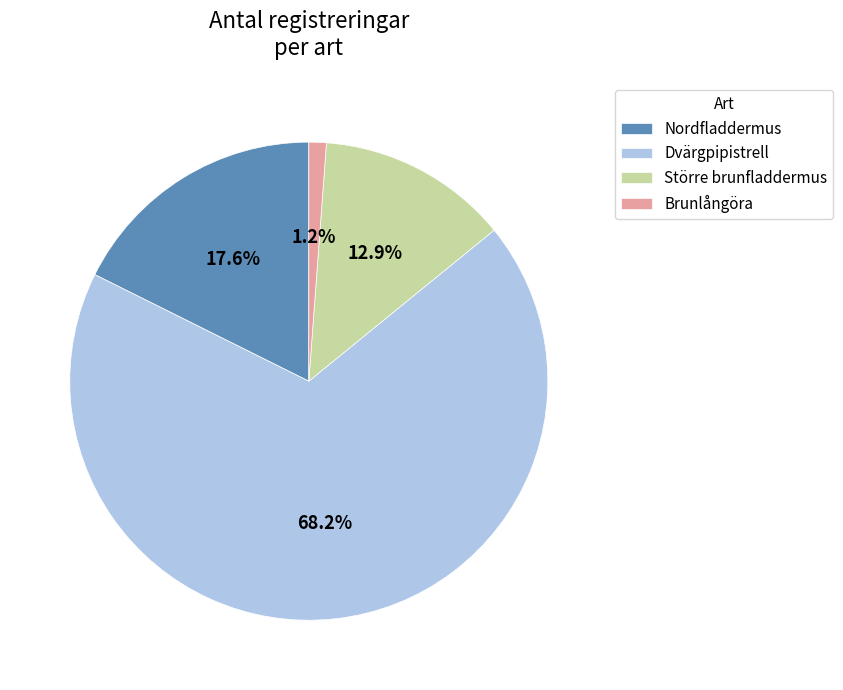

To the nearest percent, what is the difference between the Brunlångöra and Nordfladdermus slice percentages?

16%